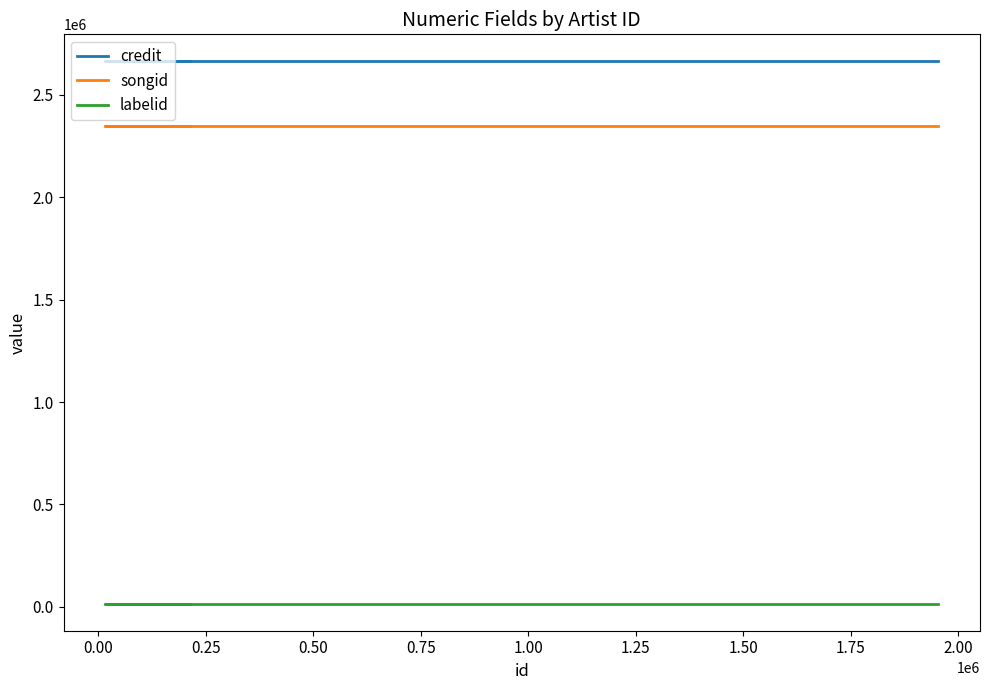

At how many categories does at least one series exceed 235972?

5